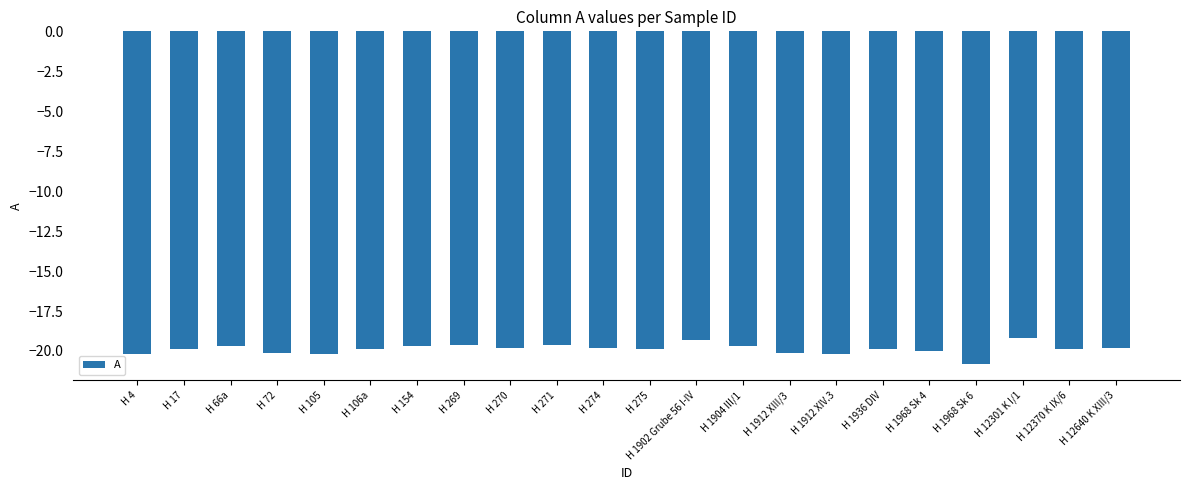

The value at H 269 is -10.0. True or false?

False